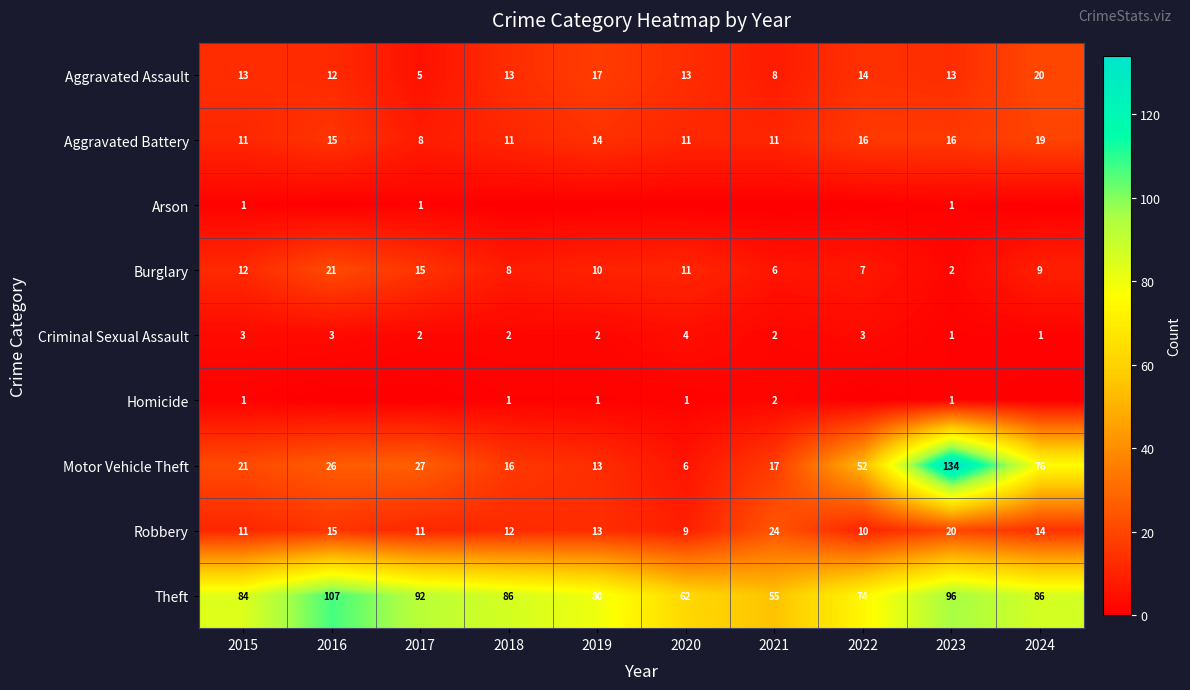

Which category has the highest value in the Criminal Sexual Assault series?

2020